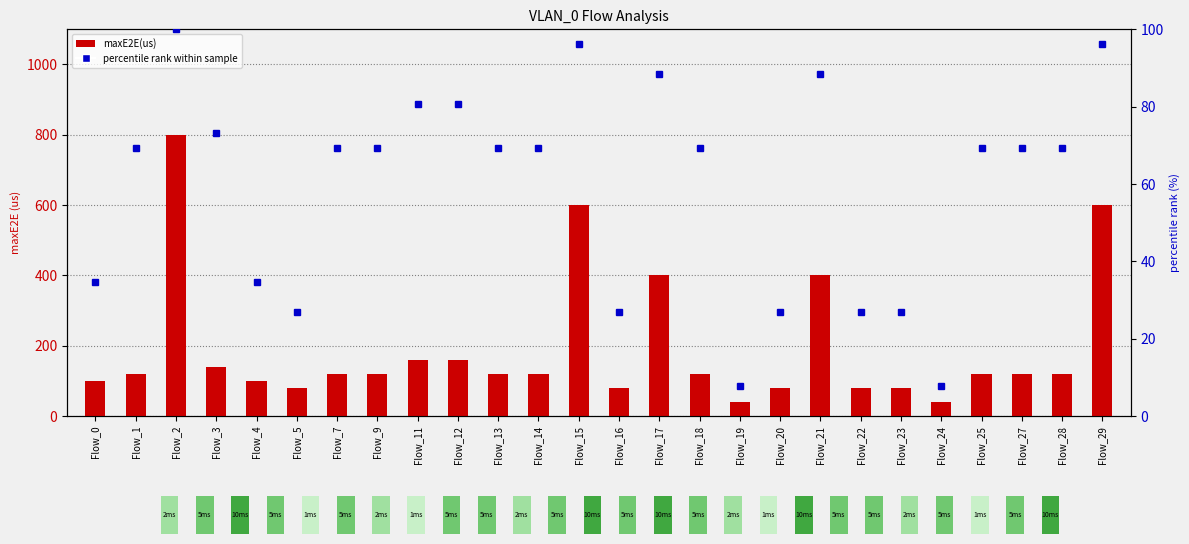

Reading left to right, transcribe all the data shown in this chart.

maxE2E(us): 100.0	120.0	800.0	140.0	100.0	80.0	120.0	120.0	160.0	160.0	120.0	120.0	600.0	80.0	400.0	120.0	40.0	80.0	400.0	80.0	80.0	40.0	120.0	120.0	120.0	600.0
percentile rank within sample: 34.6	69.2	100.0	73.1	34.6	26.9	69.2	69.2	80.8	80.8	69.2	69.2	96.2	26.9	88.5	69.2	7.7	26.9	88.5	26.9	26.9	7.7	69.2	69.2	69.2	96.2